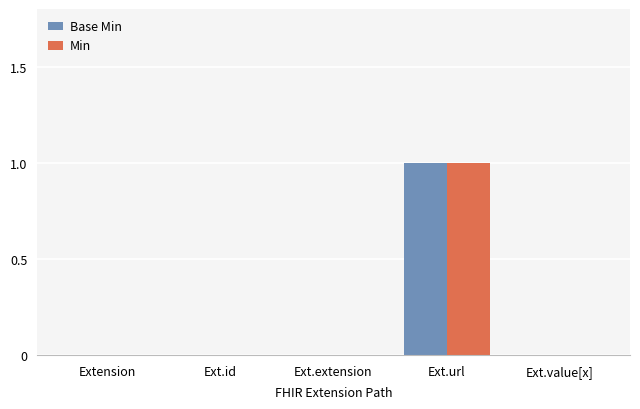

What are all the series names shown in the legend?

Base Min, Min